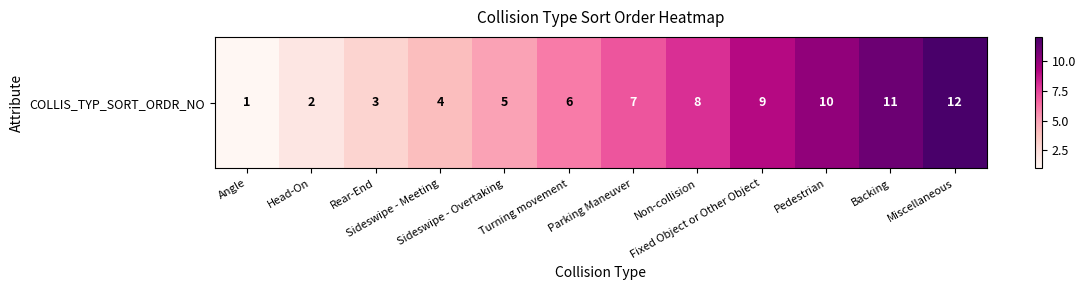

Rank the categories by value from lowest to highest.

Angle, Head-On, Rear-End, Sideswipe - Meeting, Sideswipe - Overtaking, Turning movement, Parking Maneuver, Non-collision, Fixed Object or Other Object, Pedestrian, Backing, Miscellaneous